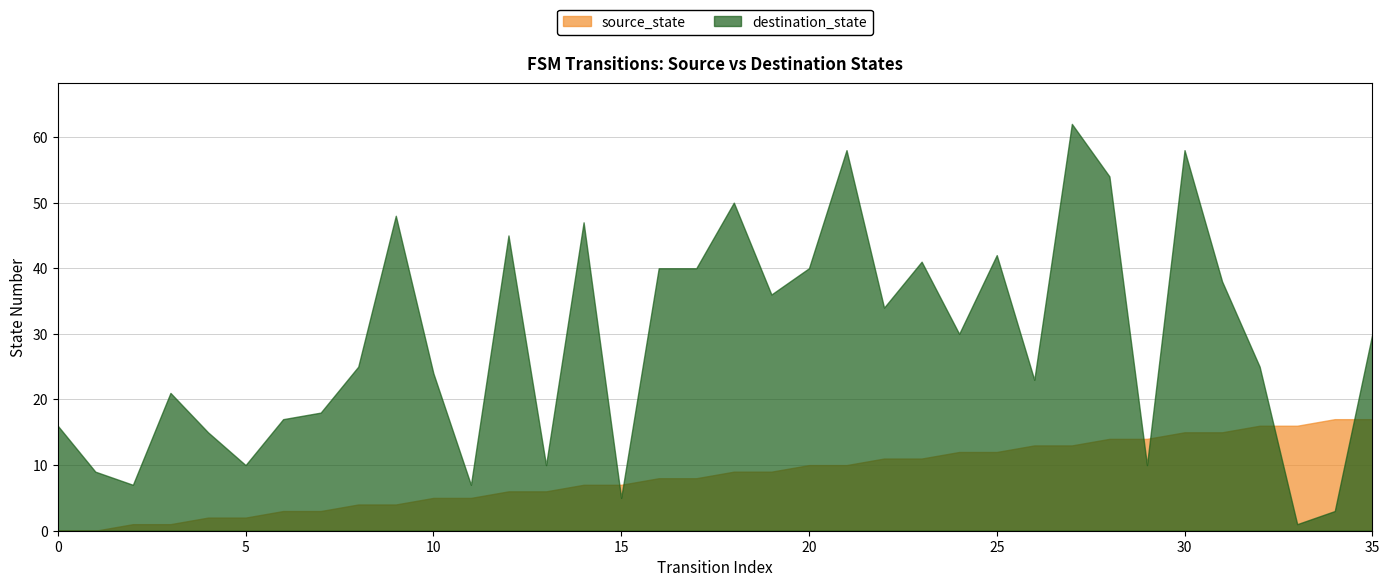

What is the greatest value displayed?

62